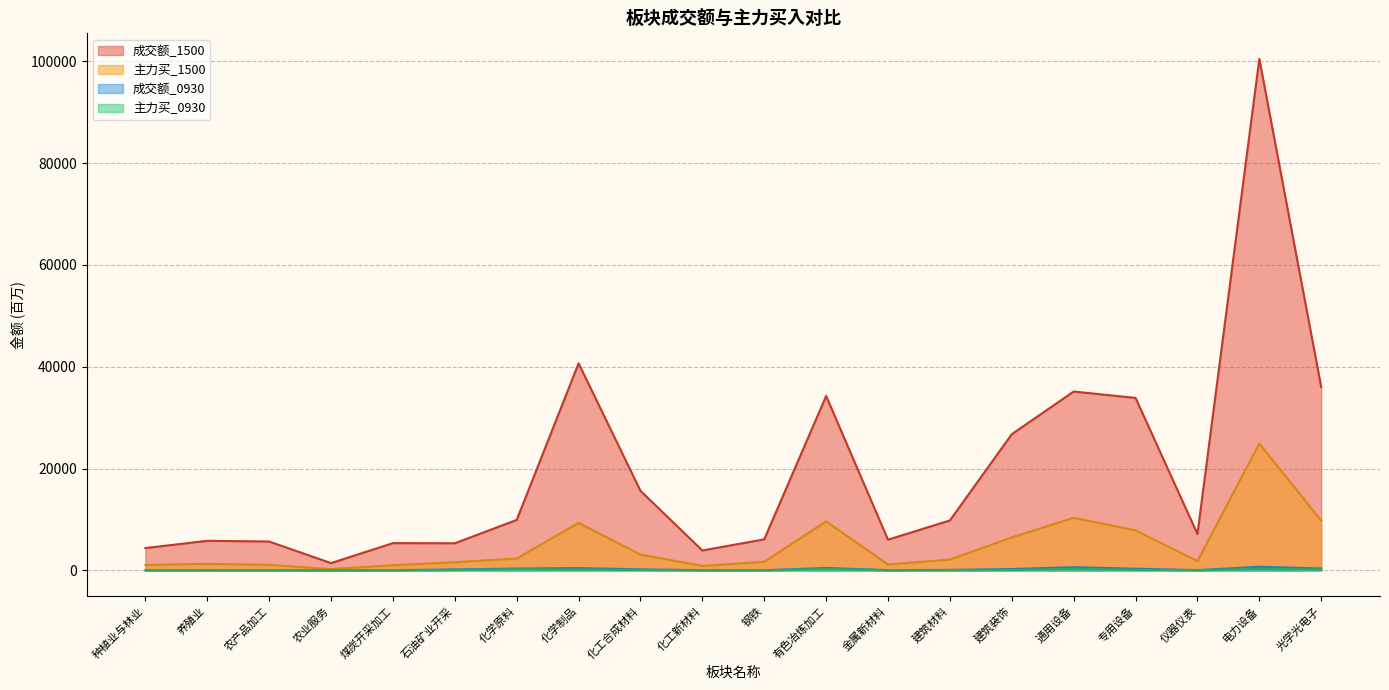

How many data points does each series have?

20